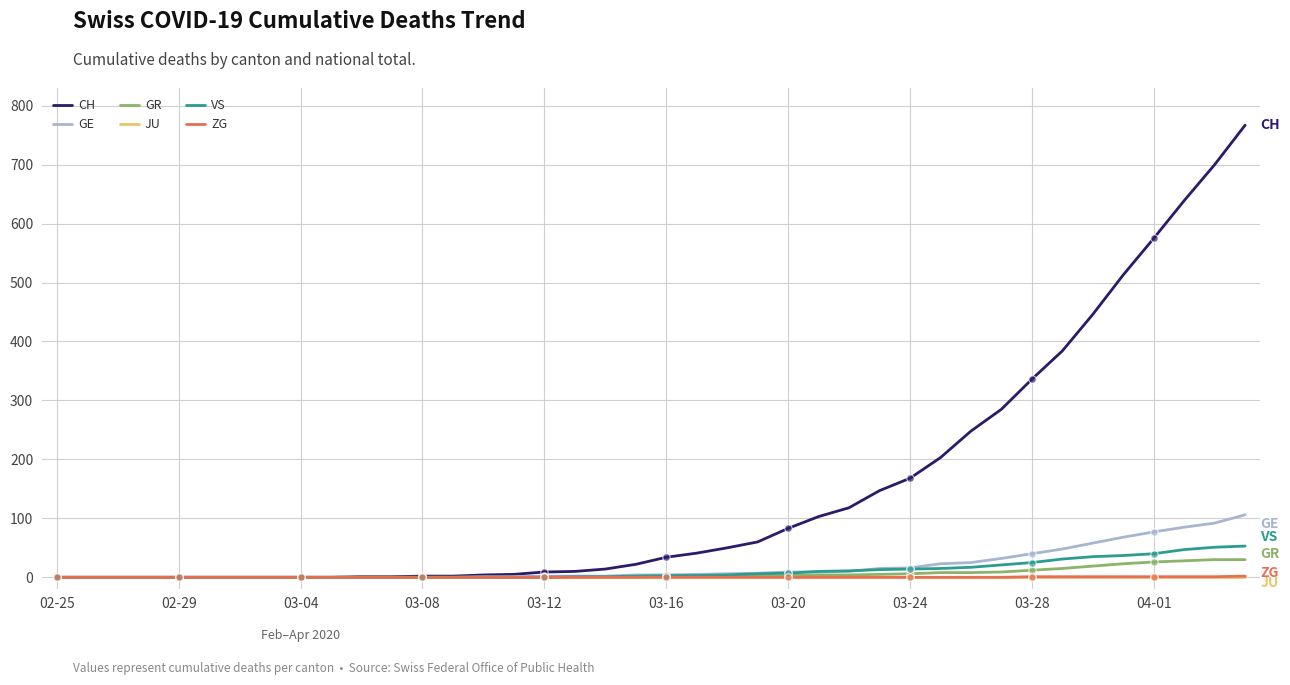

Which series has the widest spread of values?

CH